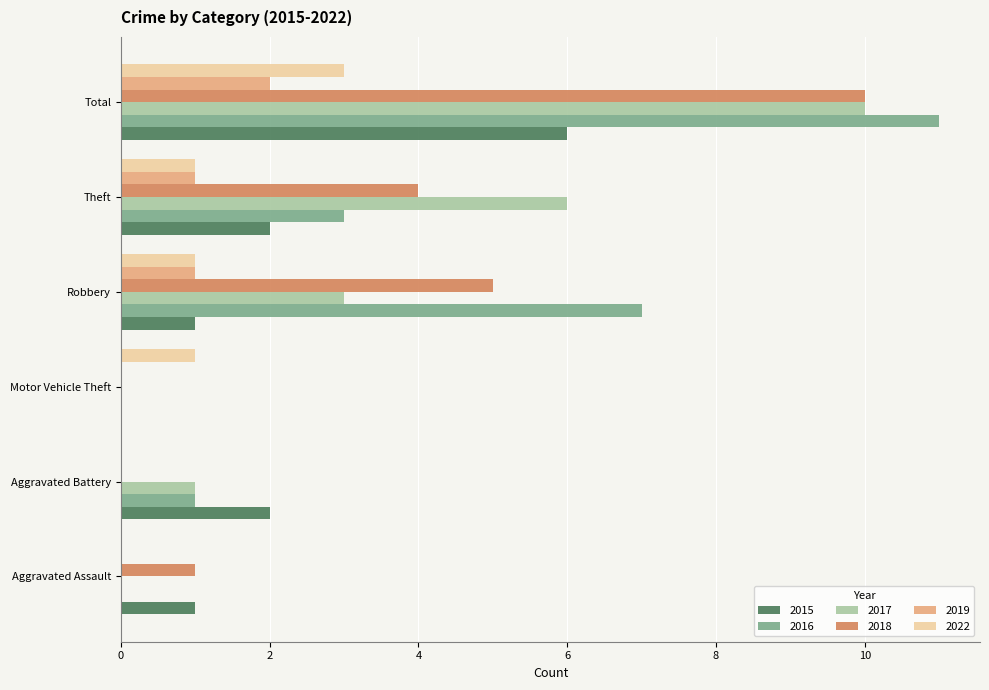

Which series has the largest total across all categories?

2016